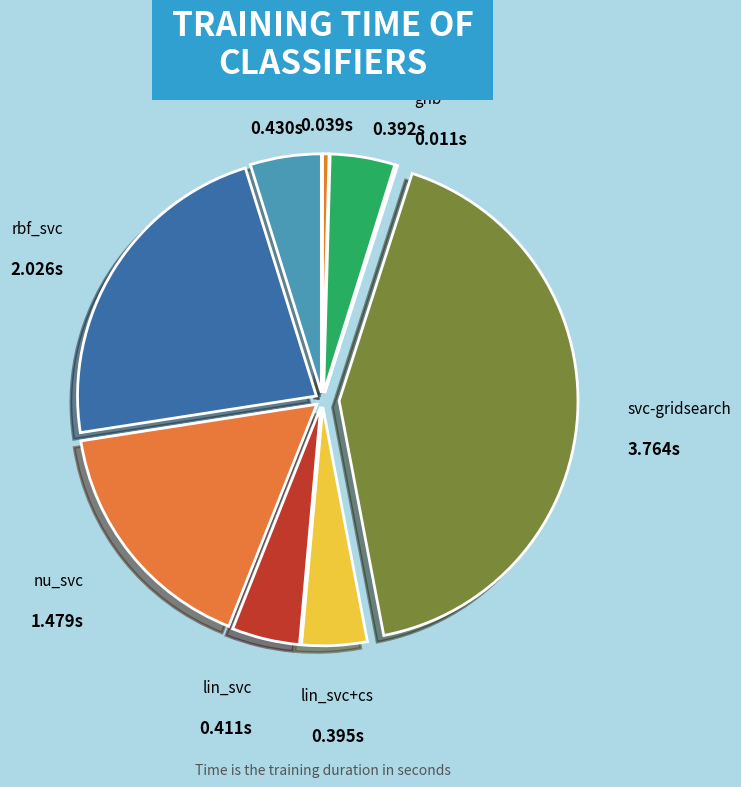

Is the sum of rbf_svc and svc-gridsearch greater than half?

Yes